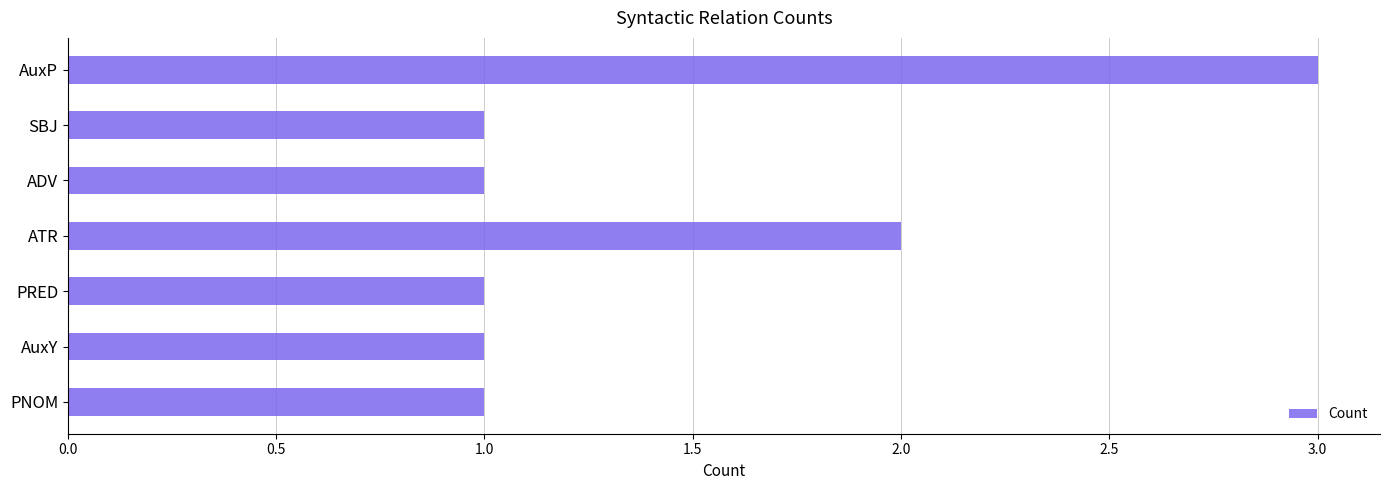

Reading top to bottom, list all the values displayed in this chart.

AuxP=3	SBJ=1	ADV=1	ATR=2	PRED=1	AuxY=1	PNOM=1